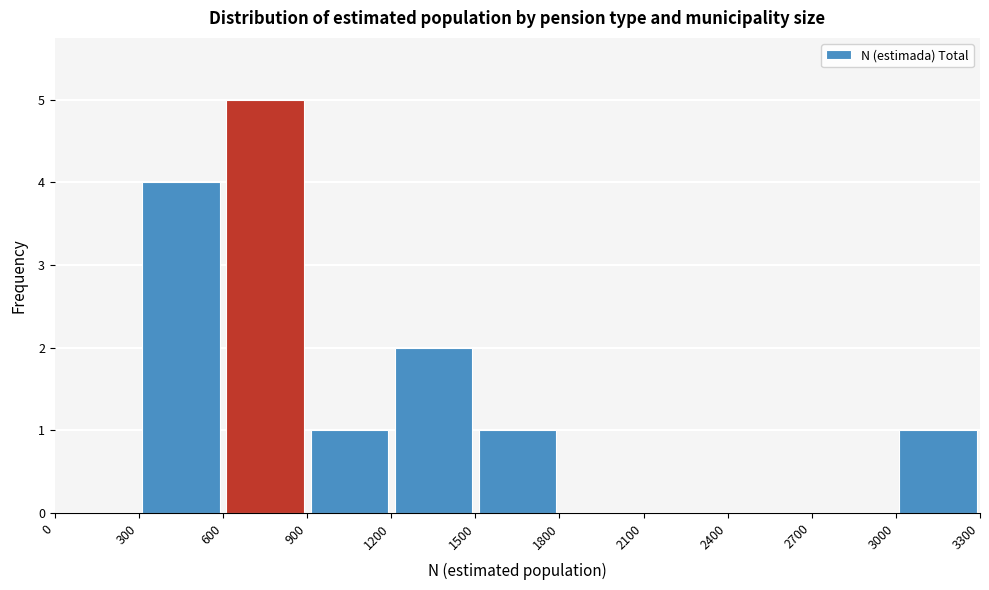

Reading left to right, list every bar in this chart as the range it spans on the x-axis followed by its height. The values are not printed on the chart, so give them approximately, as read against the axis.

0 to 300: 0
300 to 600: 4
600 to 900: 5
900 to 1200: 1
1200 to 1500: 2
1500 to 1800: 1
1800 to 2100: 0
2100 to 2400: 0
2400 to 2700: 0
2700 to 3000: 0
3000 to 3300: 1